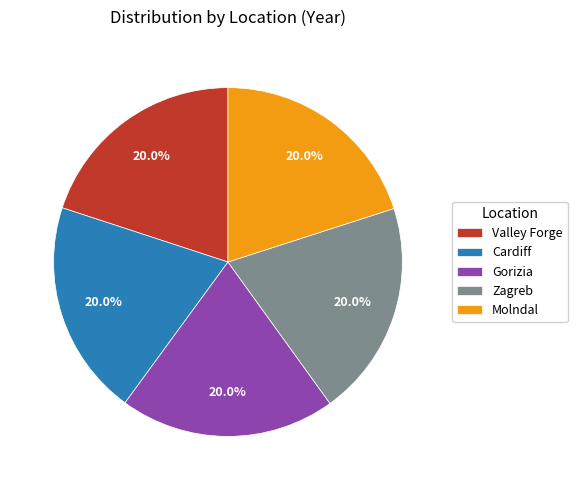

What is the ratio of the value at Cardiff to the value at Valley Forge?

1.0